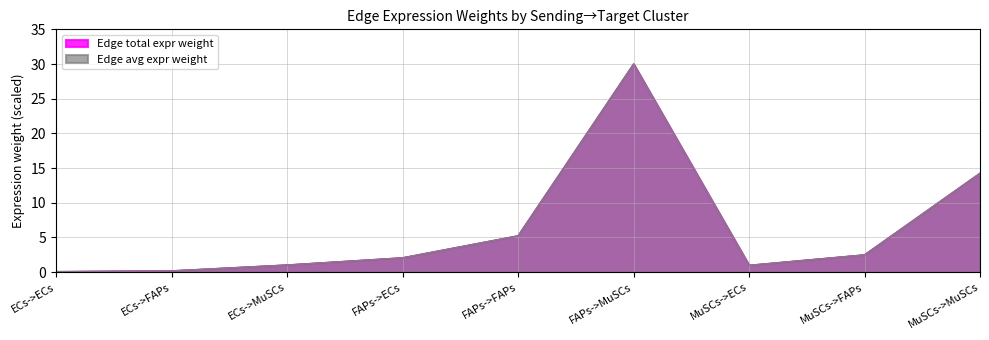

Rank the series by their maximum value, from lowest to highest.

Edge avg expr weight, Edge total expr weight